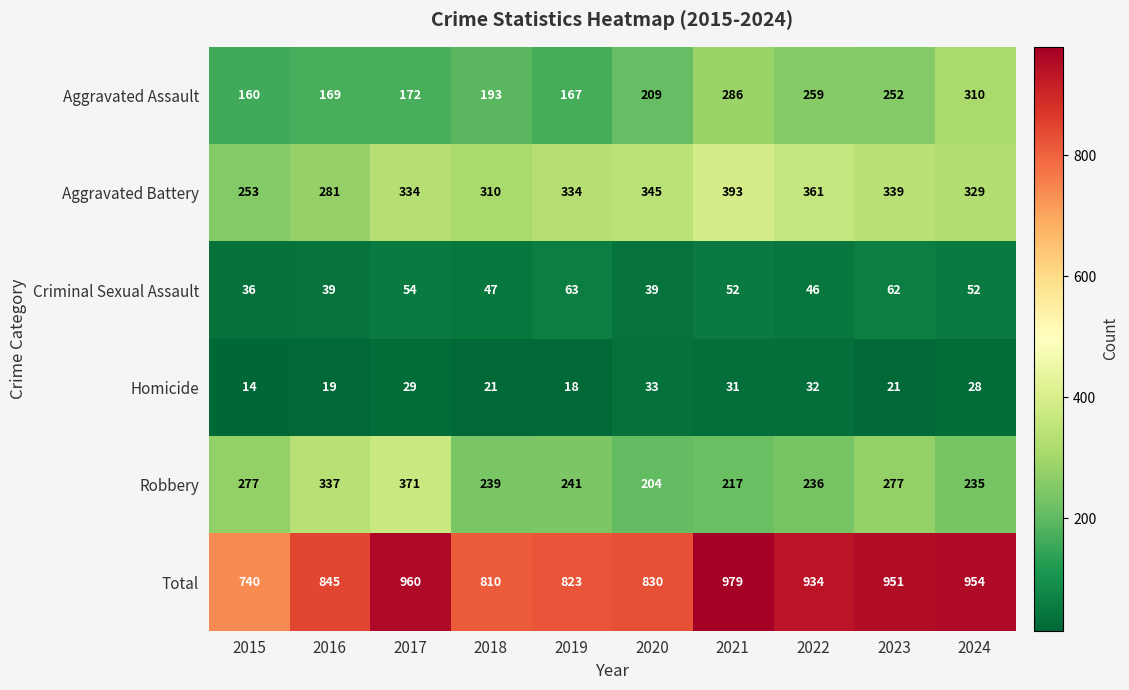

Which label corresponds to the largest value in the chart?

2021